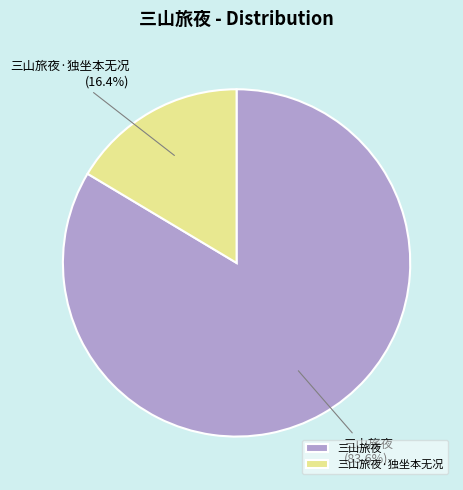

Does 三山旅夜·独坐本无况 account for over 50% of the chart?

No